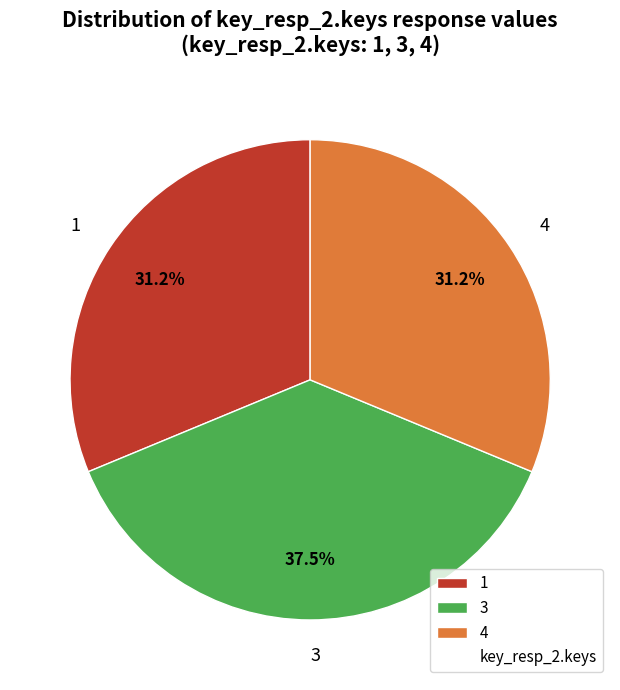

Which has a higher value, 3 or 1?

3